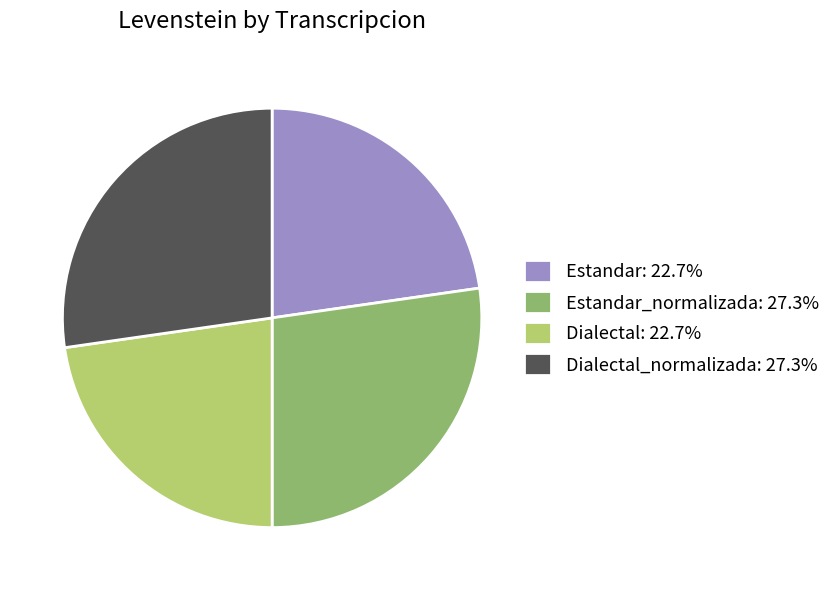

Is there a majority slice in this chart?

No